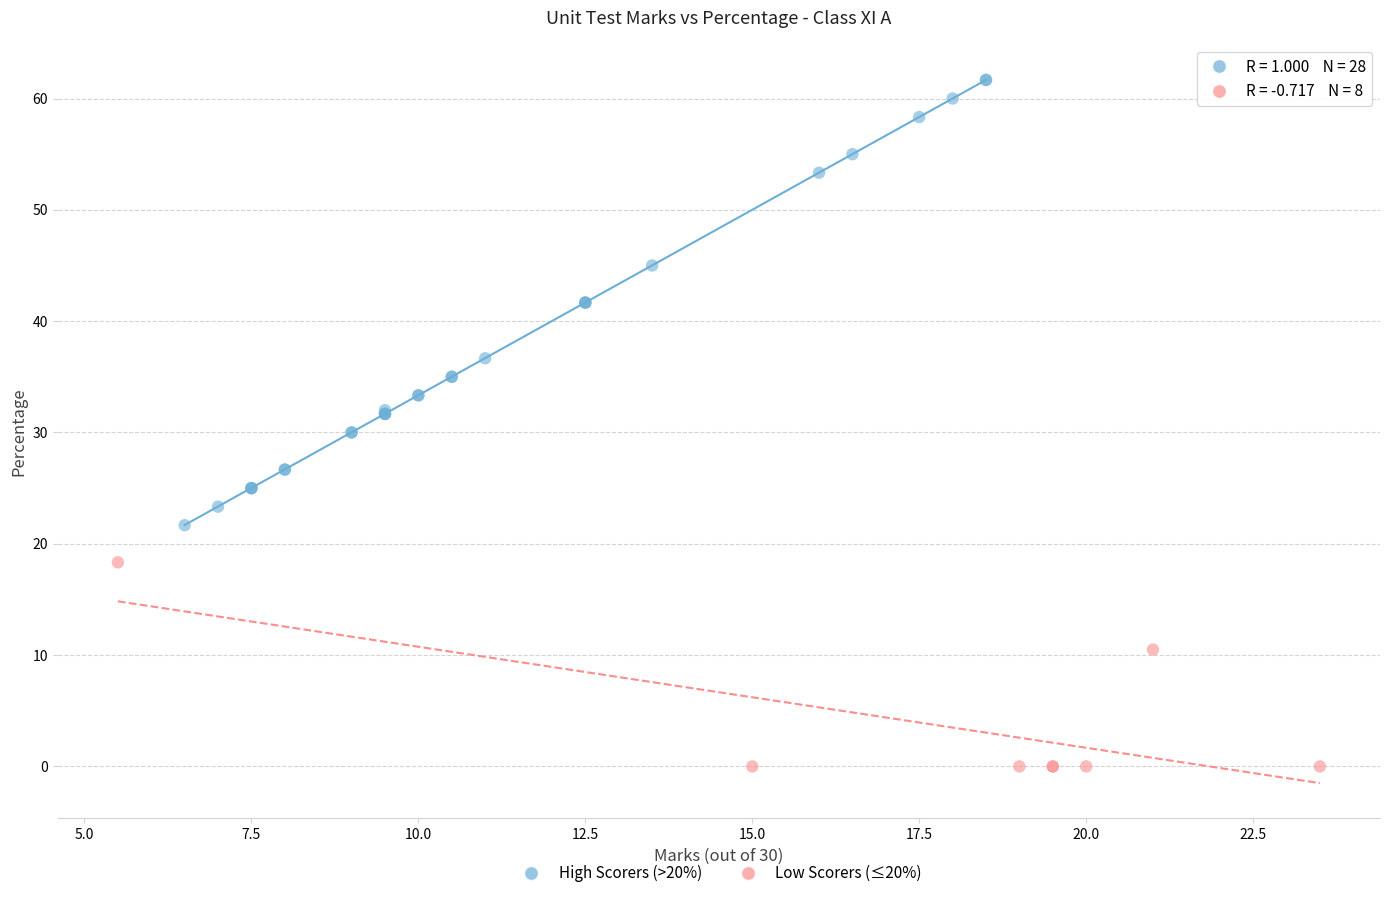

Which series contains the lowest Y value?

Low Scorers (≤20%)